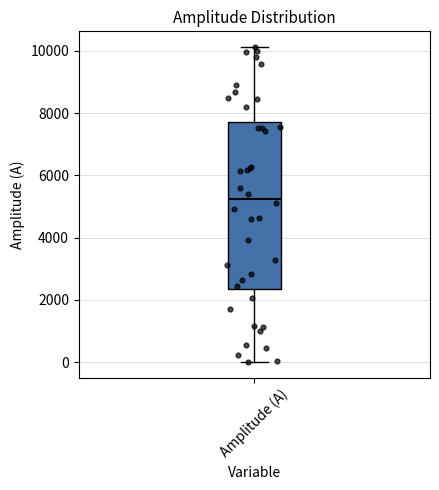

Transcribe this box plot: give where the median line is, the range the box spans, and where the two whiskers end, as read against the y-axis. The values are not printed on the chart, so give them approximately, as read against the axis.

median 5200, box 2400 to 7800, whiskers 0 to 10200